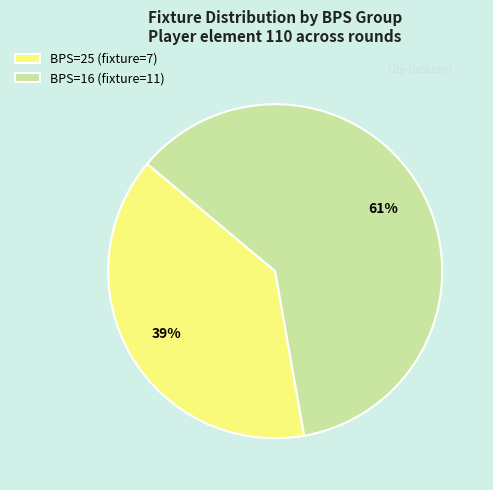

Combined, do BPS=16 (fixture=11) and BPS=25 (fixture=7) account for over 50%?

Yes